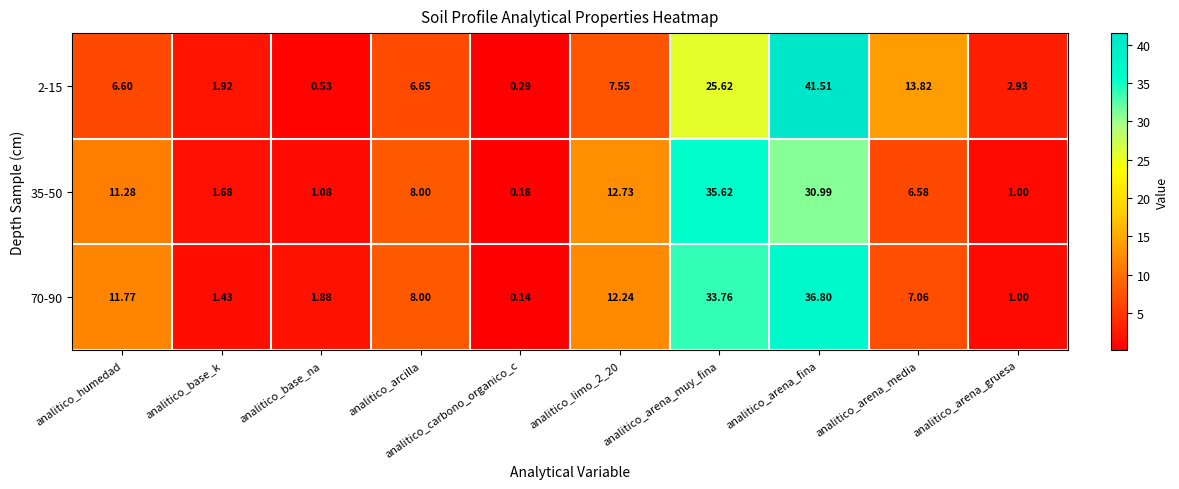

Where does the 2-15 series first go above 6?

analitico_humedad